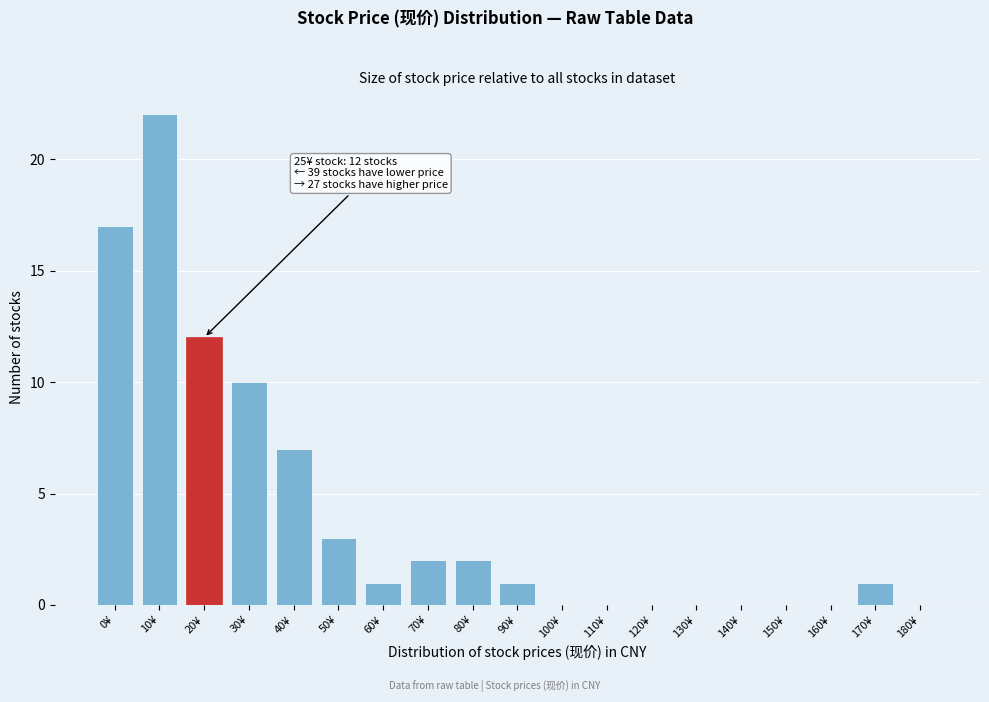

Reading right to left, extract all data points from this chart.

180¥=0	170¥=1	160¥=0	150¥=0	140¥=0	130¥=0	120¥=0	110¥=0	100¥=0	90¥=1	80¥=2	70¥=2	60¥=1	50¥=3	40¥=7	30¥=10	20¥=12	10¥=22	0¥=17